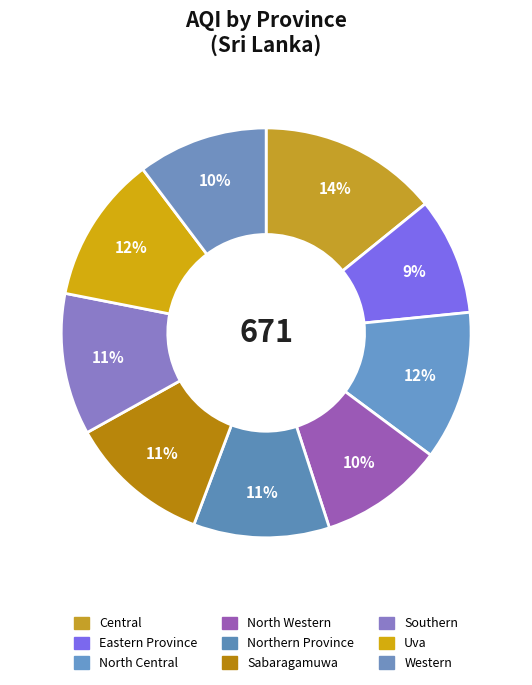

How many segments does this pie chart have?

9